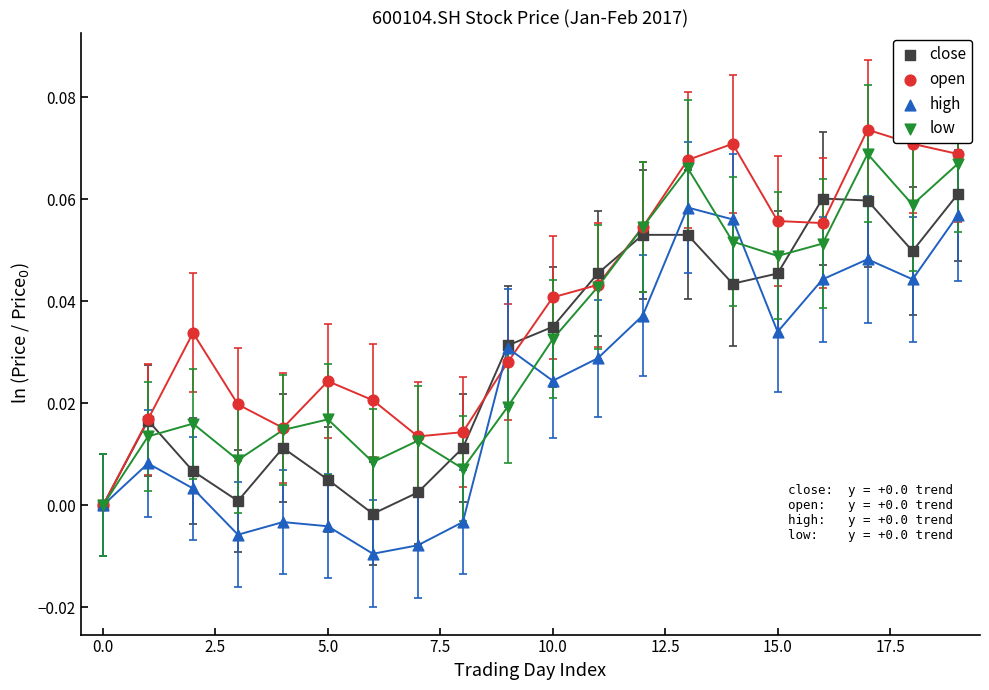

Which series has the largest Y range (max minus min)?

open